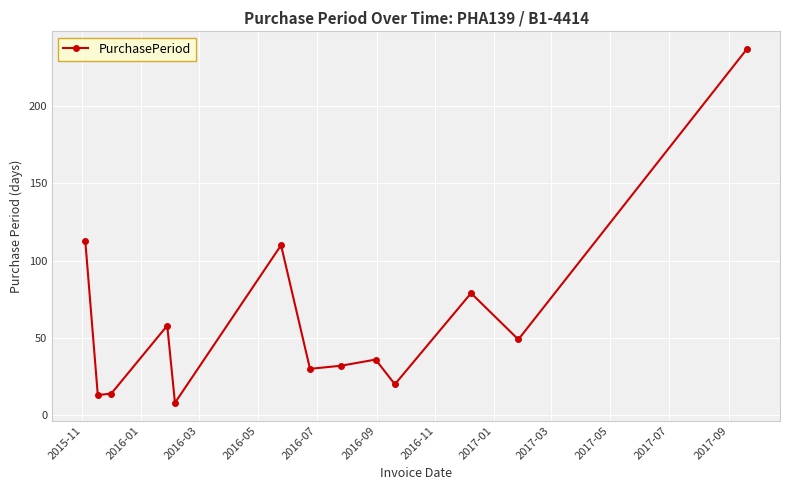

True or false: there are more than 1 points higher than both neighbors.

True